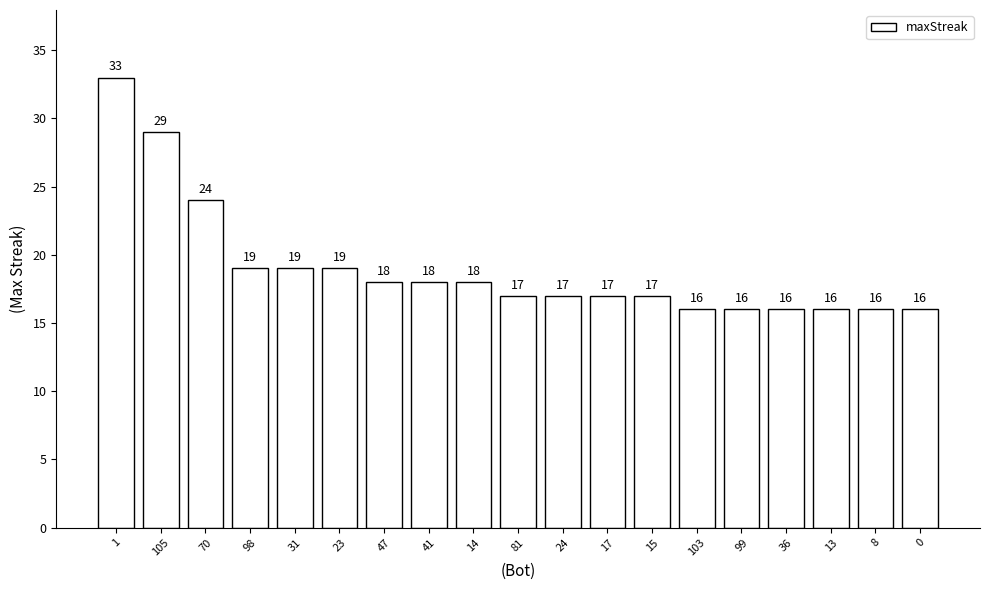

What is the smallest value displayed?

16